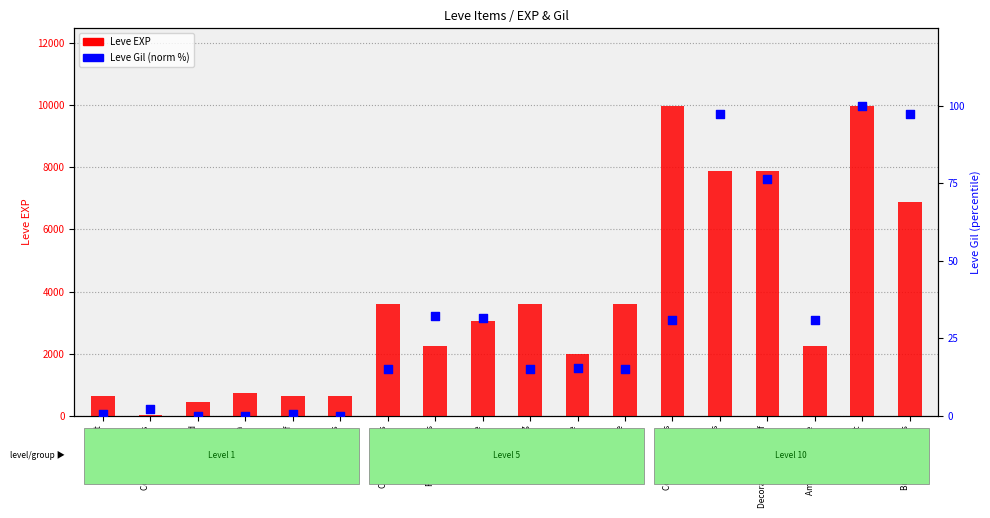

At how many categories does at least one series exceed 8?

17